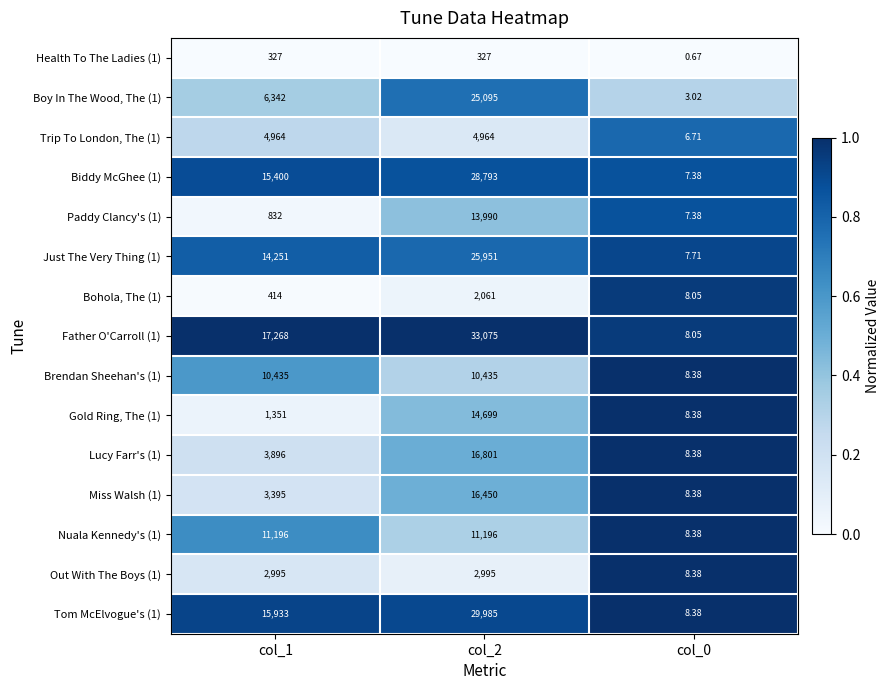

At how many categories does at least one series exceed 0?

3